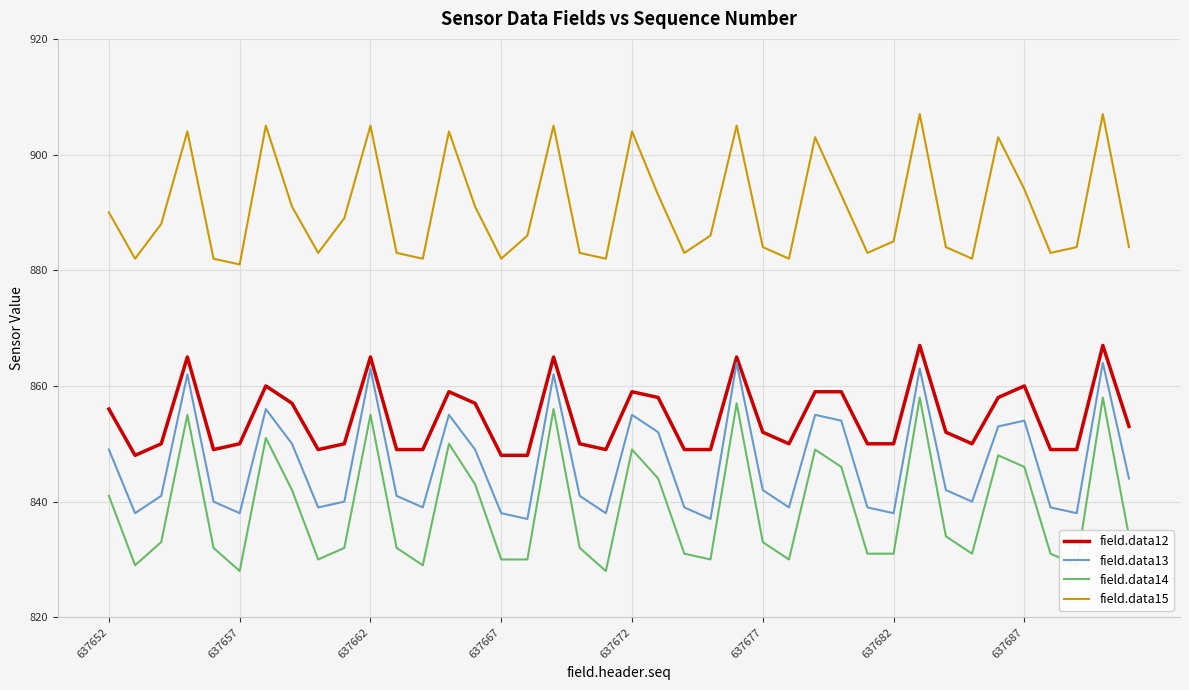

True or false: field.data12 and field.data15 cross at least once.

False